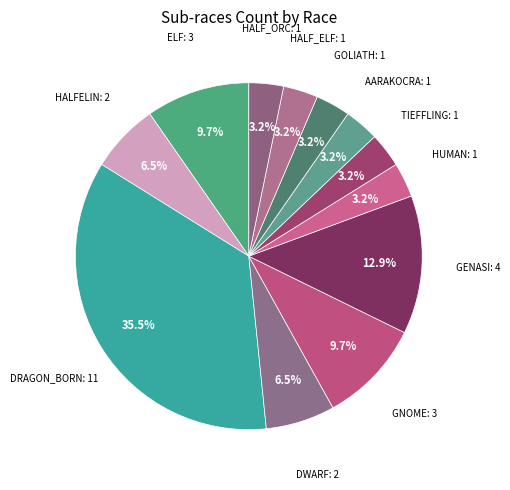

Is there a majority slice in this chart?

No